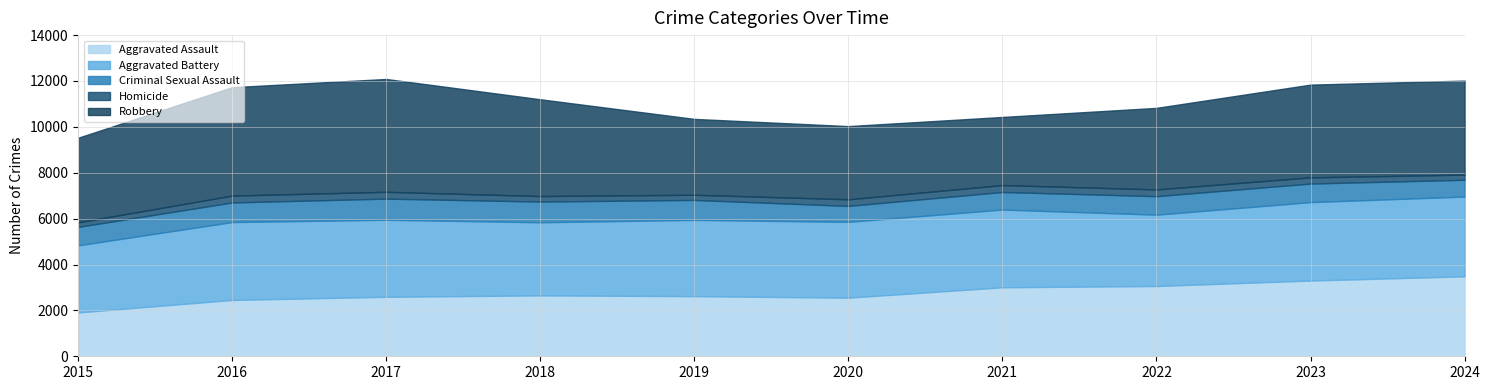

At 2020, list the series in order from smallest to largest.

Homicide, Criminal Sexual Assault, Aggravated Assault, Robbery, Aggravated Battery